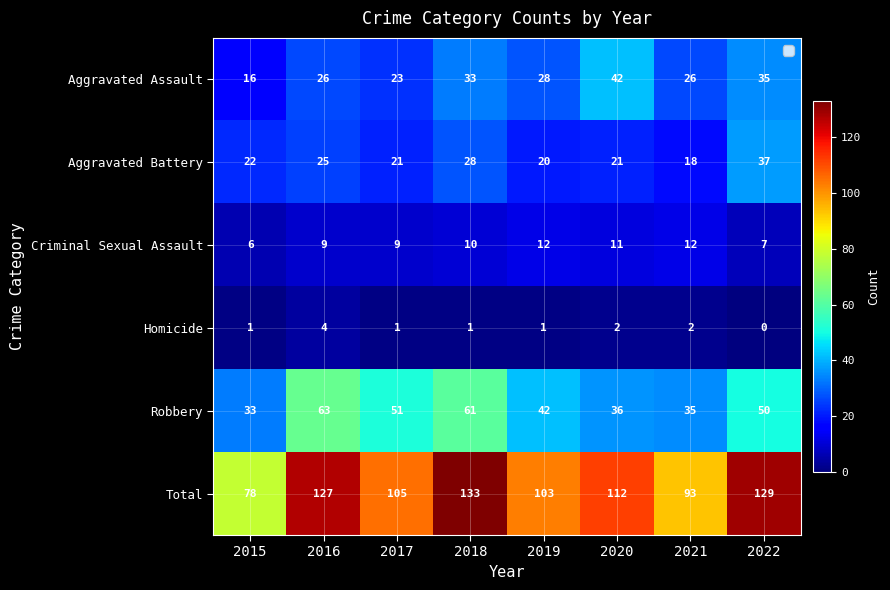

At which label does Aggravated Battery reach its peak?

2022